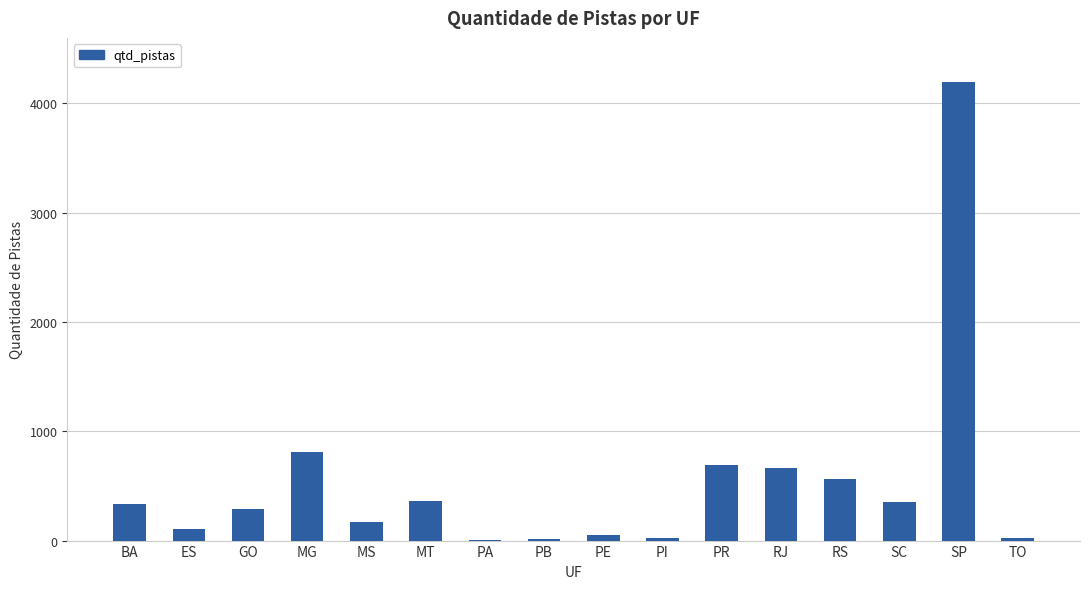

What is the maximum value shown in the chart?

4194